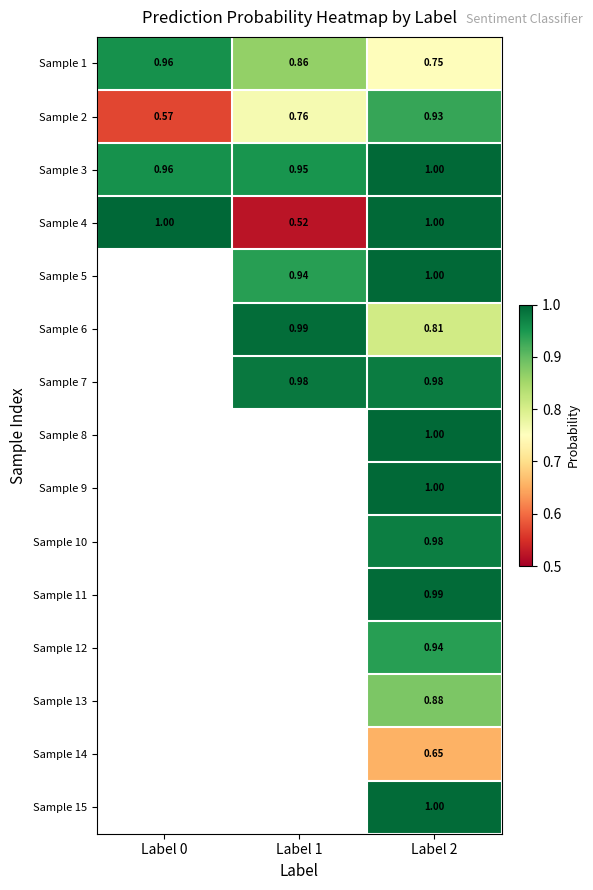

Which series has the largest range (max minus min)?

Sample 4